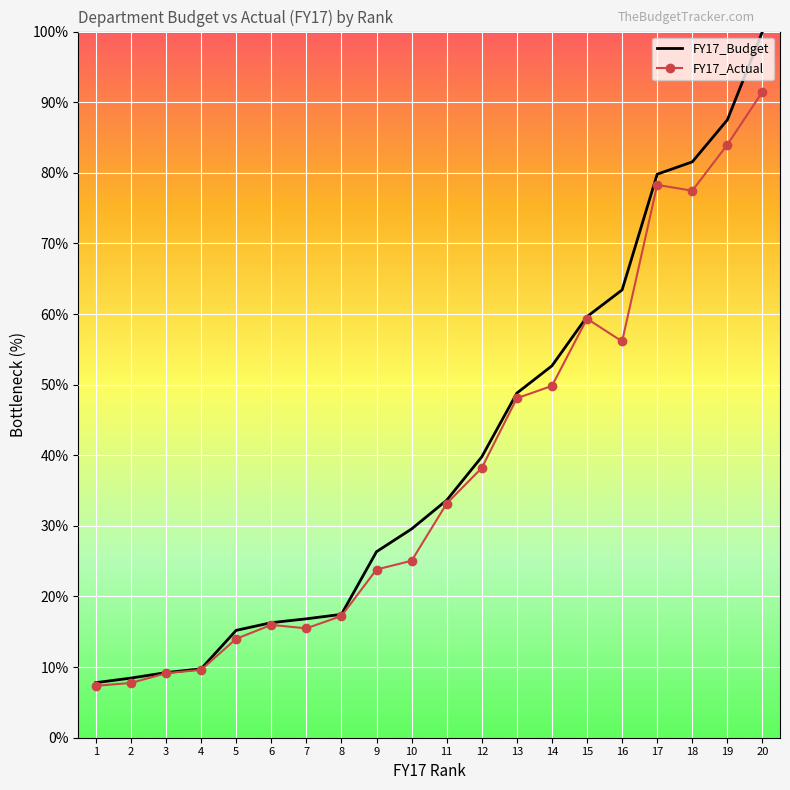

At which category is the sum across all series the highest?

20